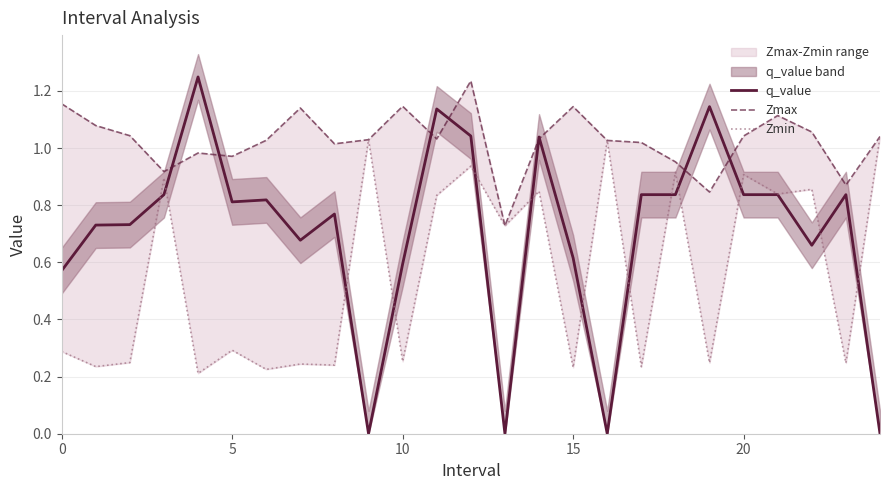

Is the value of Zmin at 10 greater than the value of q_value at 16?

Yes